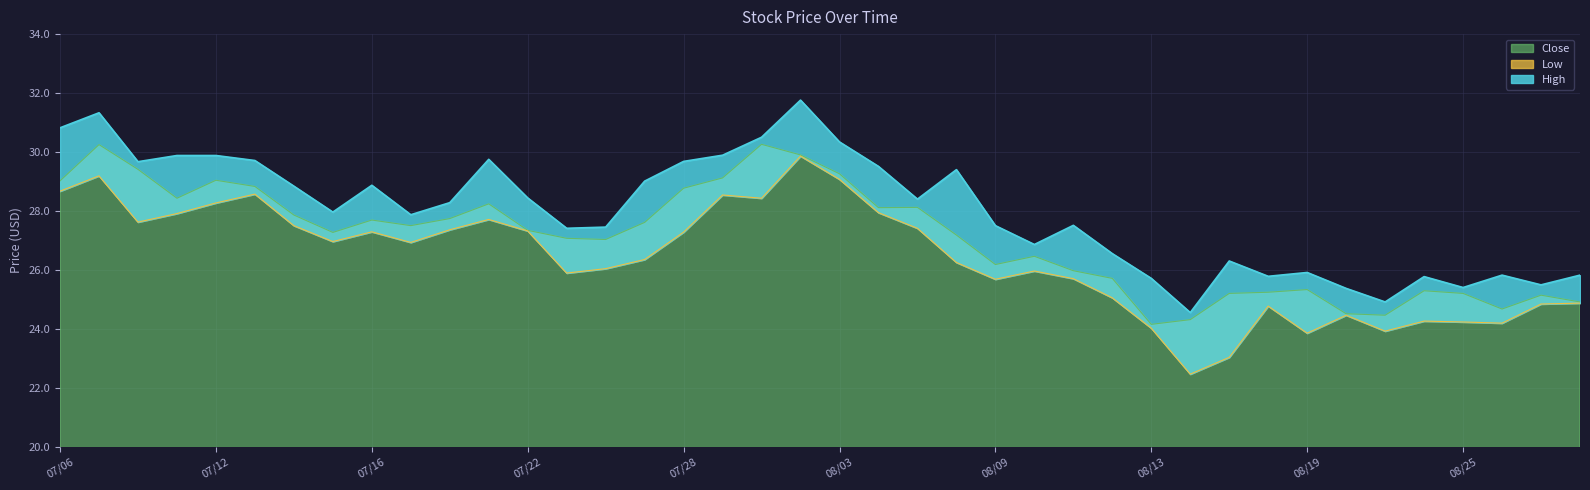

Rank the categories by Low value from highest to lowest.

08/02, 07/07, 08/03, 07/06, 07/13, 07/29, 07/30, 07/12, 08/04, 07/09, 07/21, 07/08, 07/14, 08/05, 07/20, 07/22, 07/16, 07/28, 07/15, 07/19, 07/27, 08/06, 07/26, 08/10, 07/23, 08/11, 08/09, 08/12, 08/30, 08/27, 08/18, 08/20, 08/24, 08/25, 08/26, 08/13, 08/23, 08/19, 08/17, 08/16